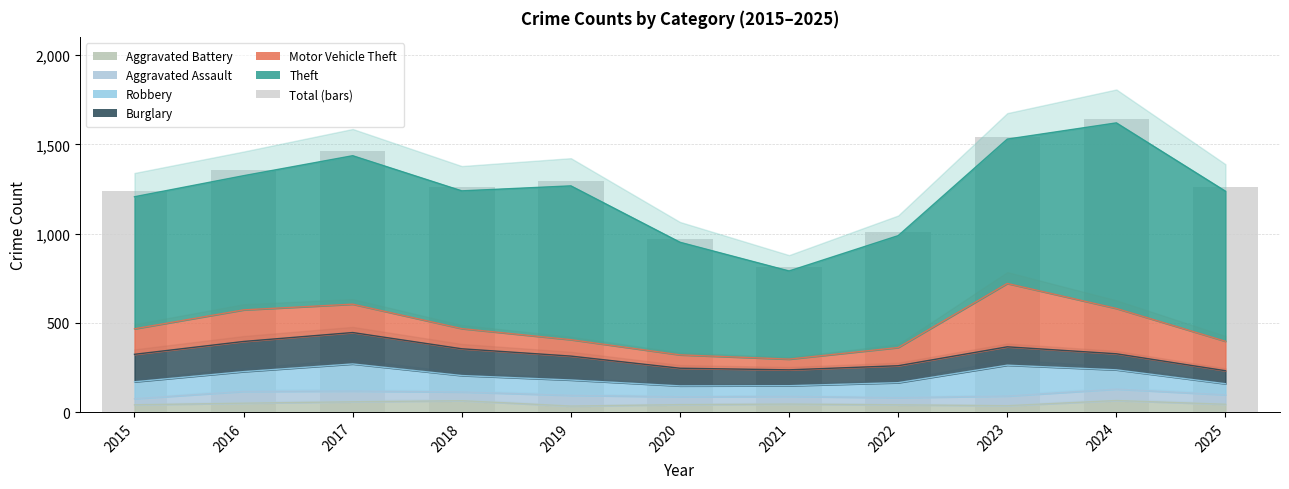

Is the value of Robbery at 2017 greater than the value of Motor Vehicle Theft at 2025?

No